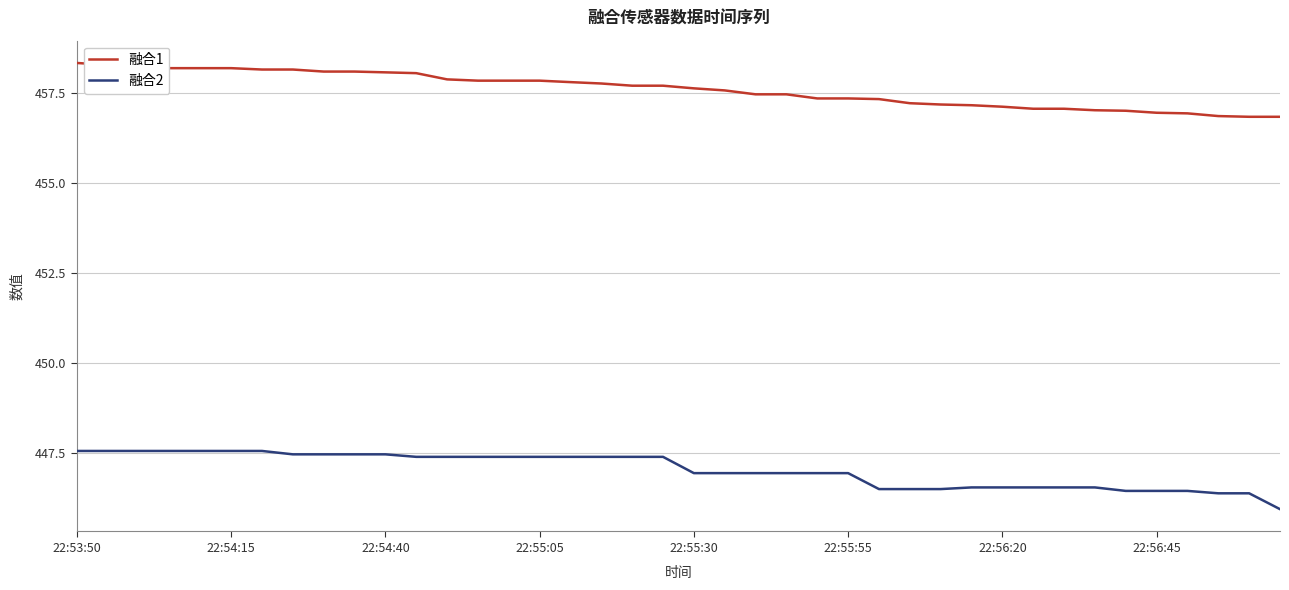

Rank the series by their average value, from highest to lowest.

融合1, 融合2